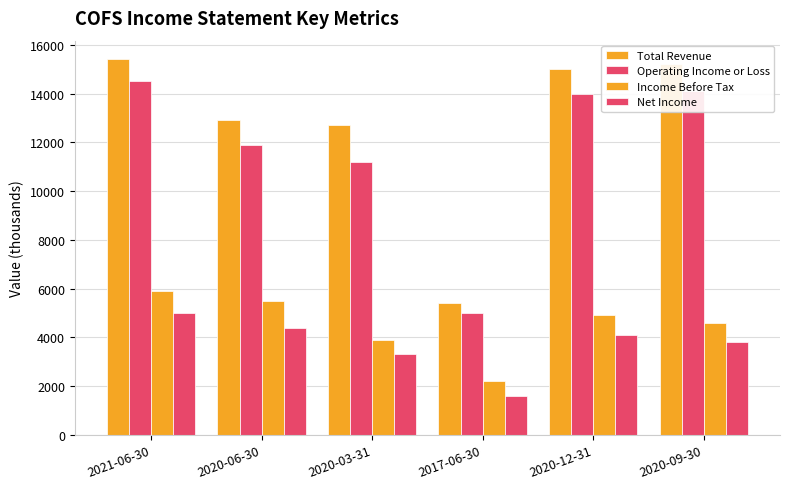

List the labels in order of Operating Income or Loss value, smallest first.

2017-06-30, 2020-03-31, 2020-06-30, 2020-12-31, 2020-09-30, 2021-06-30